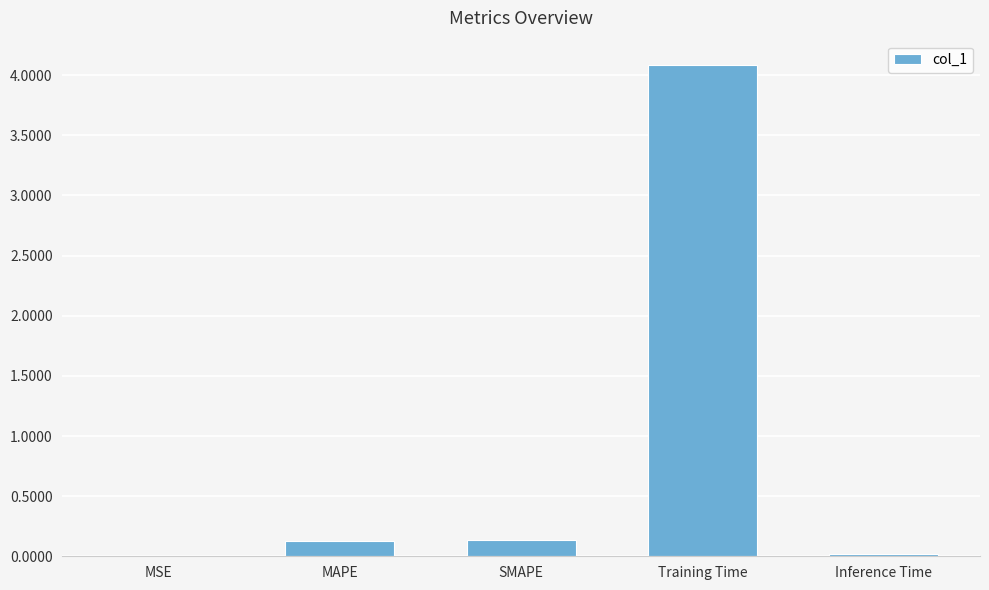

What value does the data have at Training Time?

4.1